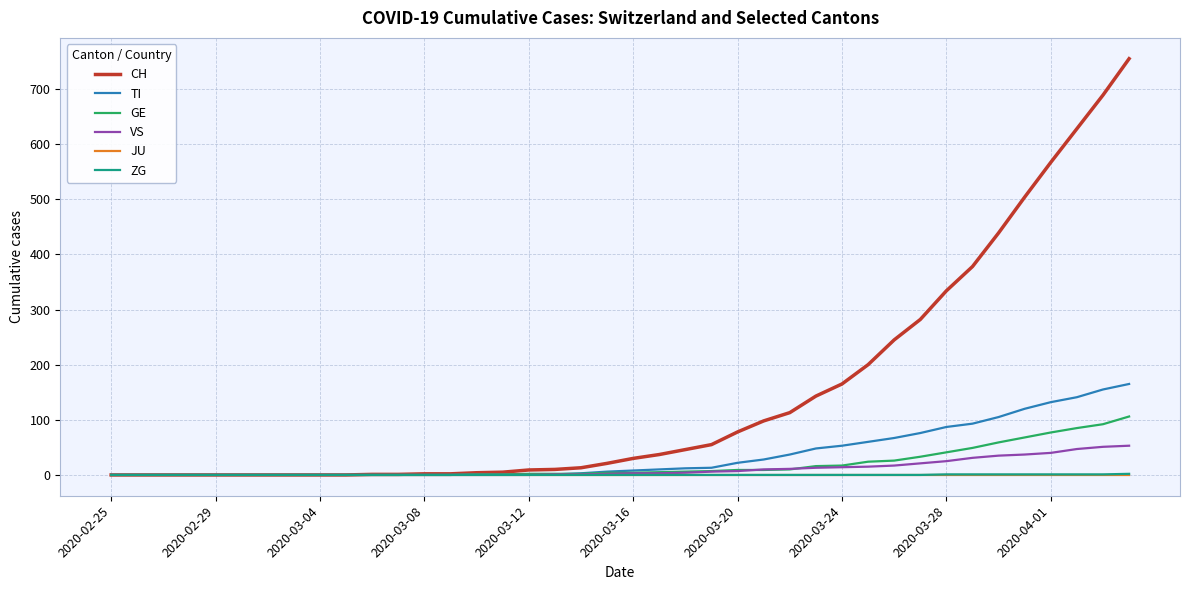

Which series has the widest spread of values?

CH